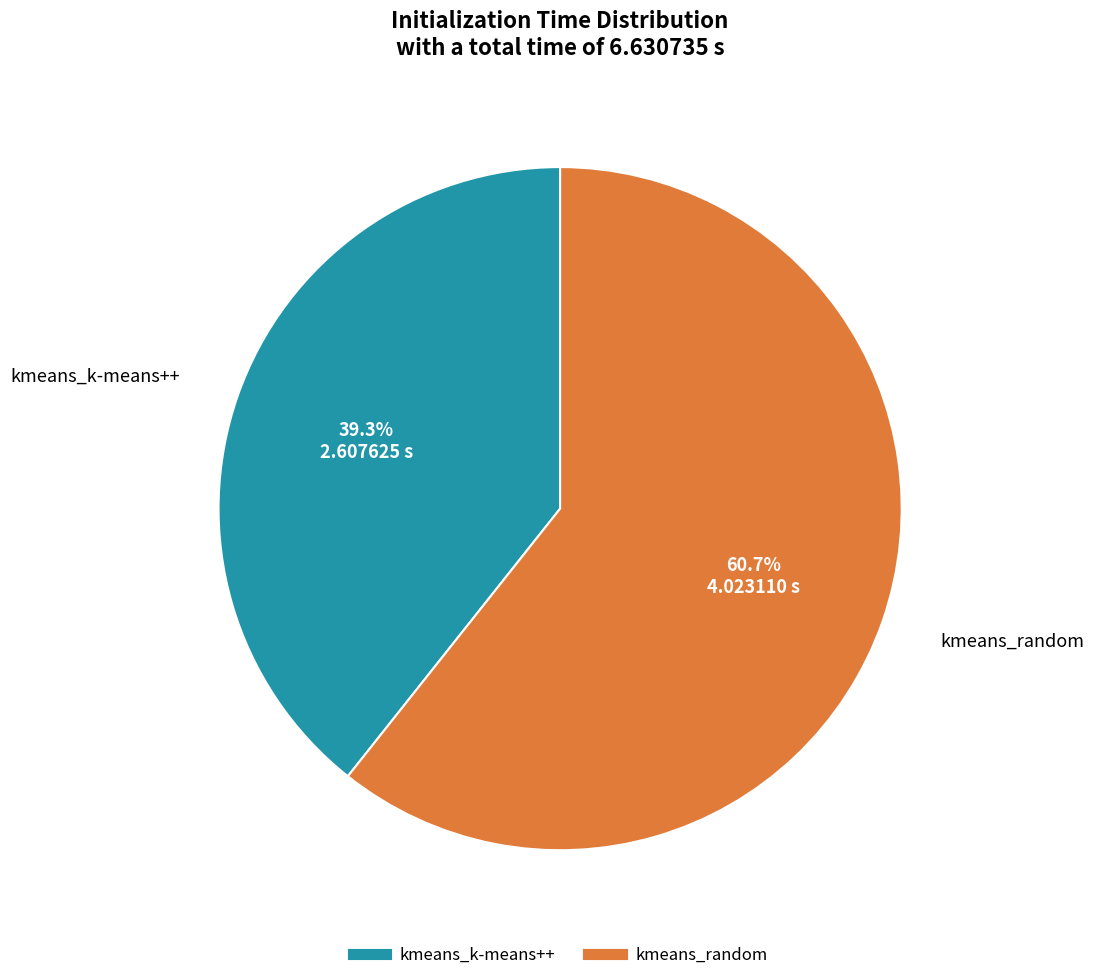

Approximately how many times larger is the value at kmeans_k-means++ compared to kmeans_random?

0.6